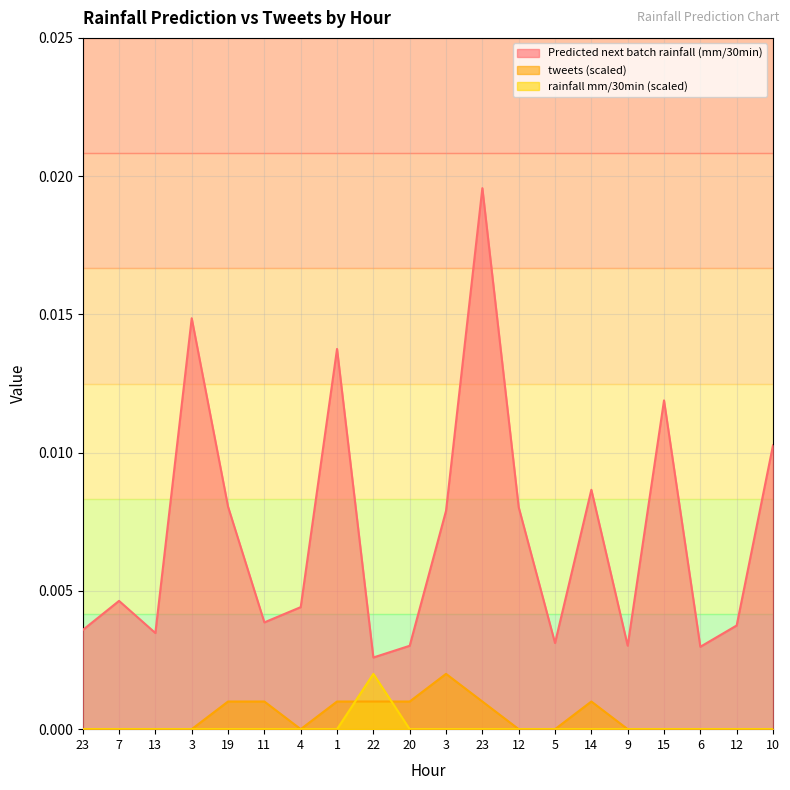

Which series has the largest range (max minus min)?

Predicted next batch rainfall (mm/30min)